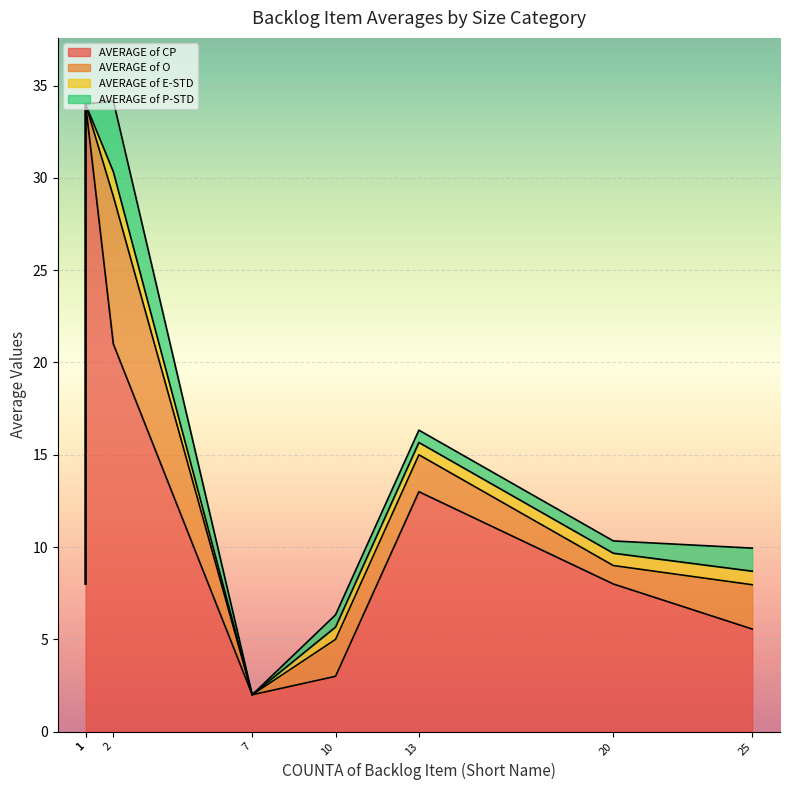

What is the spread (max minus min) of values at 13-Large?

12.3